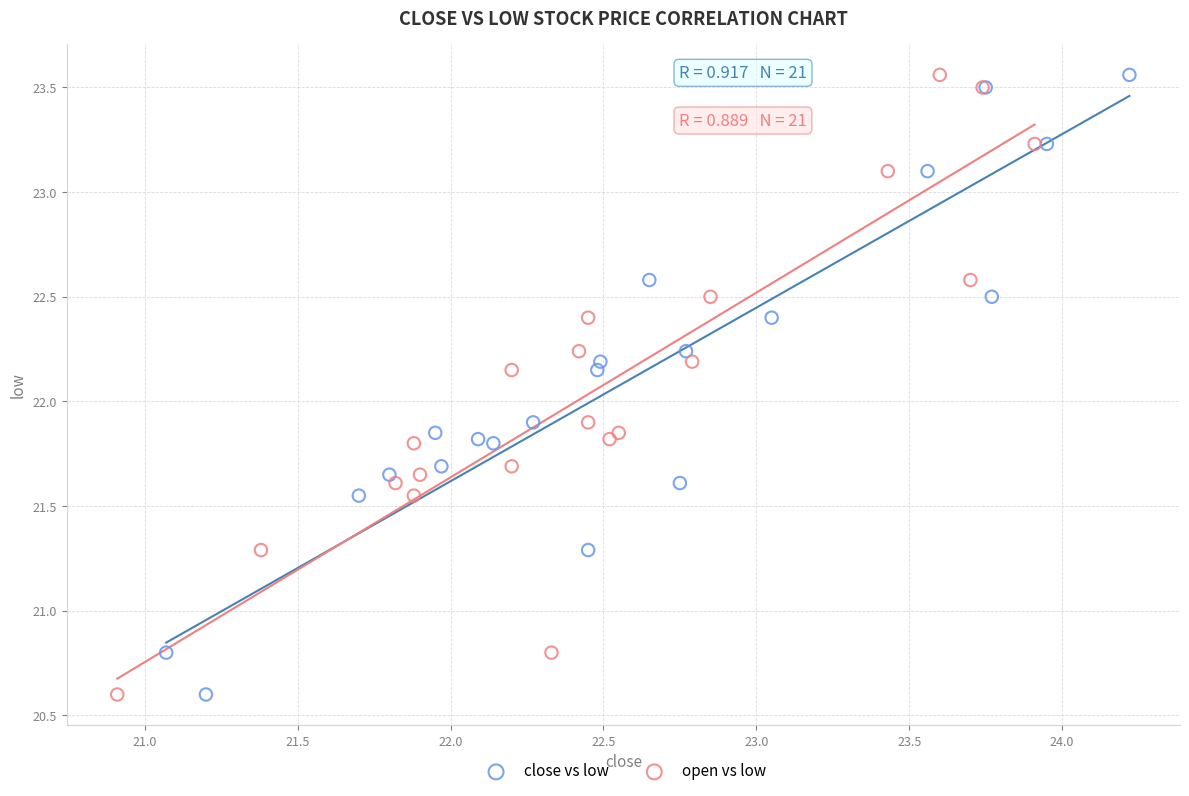

What are all the series names shown in the legend?

close vs low, open vs low